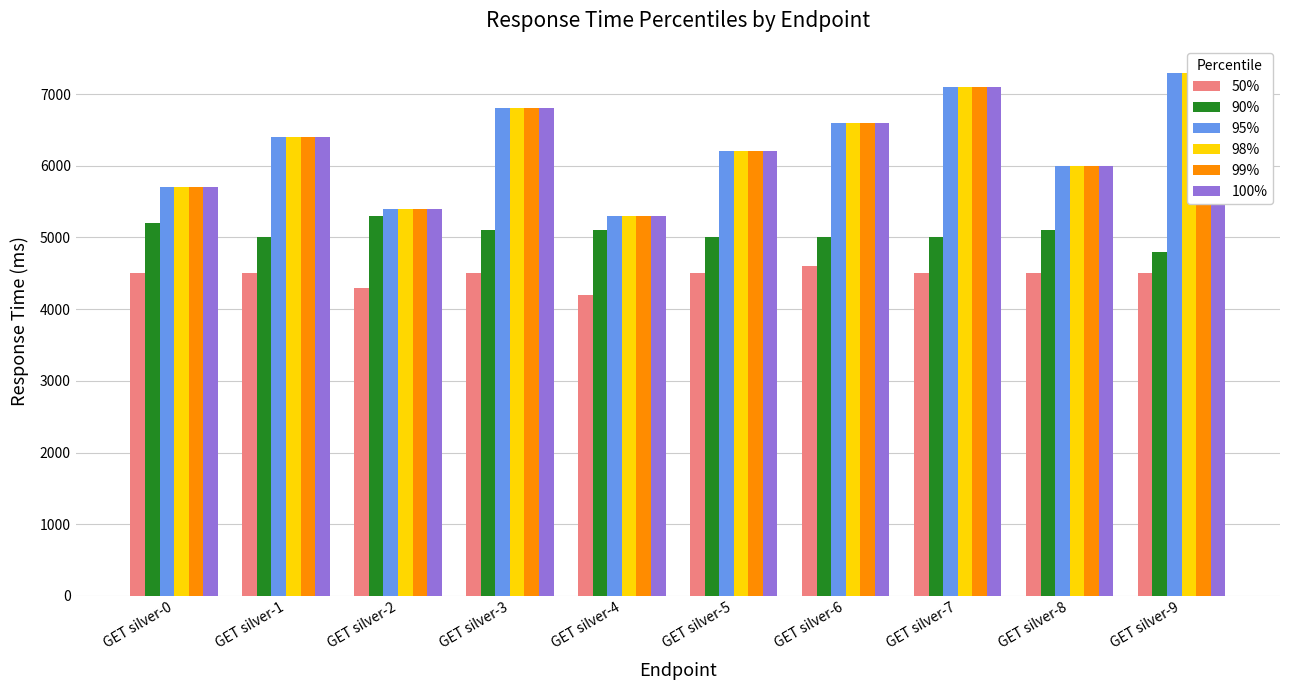

Which label corresponds to the smallest value in the chart?

GET silver-4